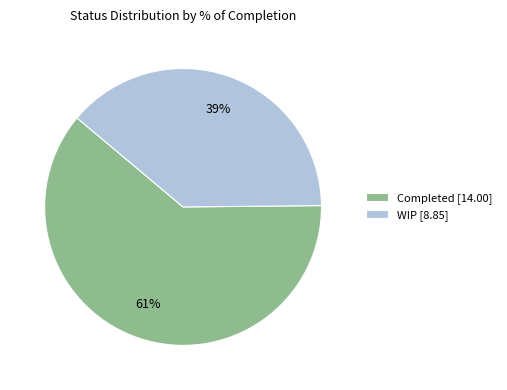

What is the ratio of the value at WIP [8.85] to the value at Completed [14.00]?

0.6